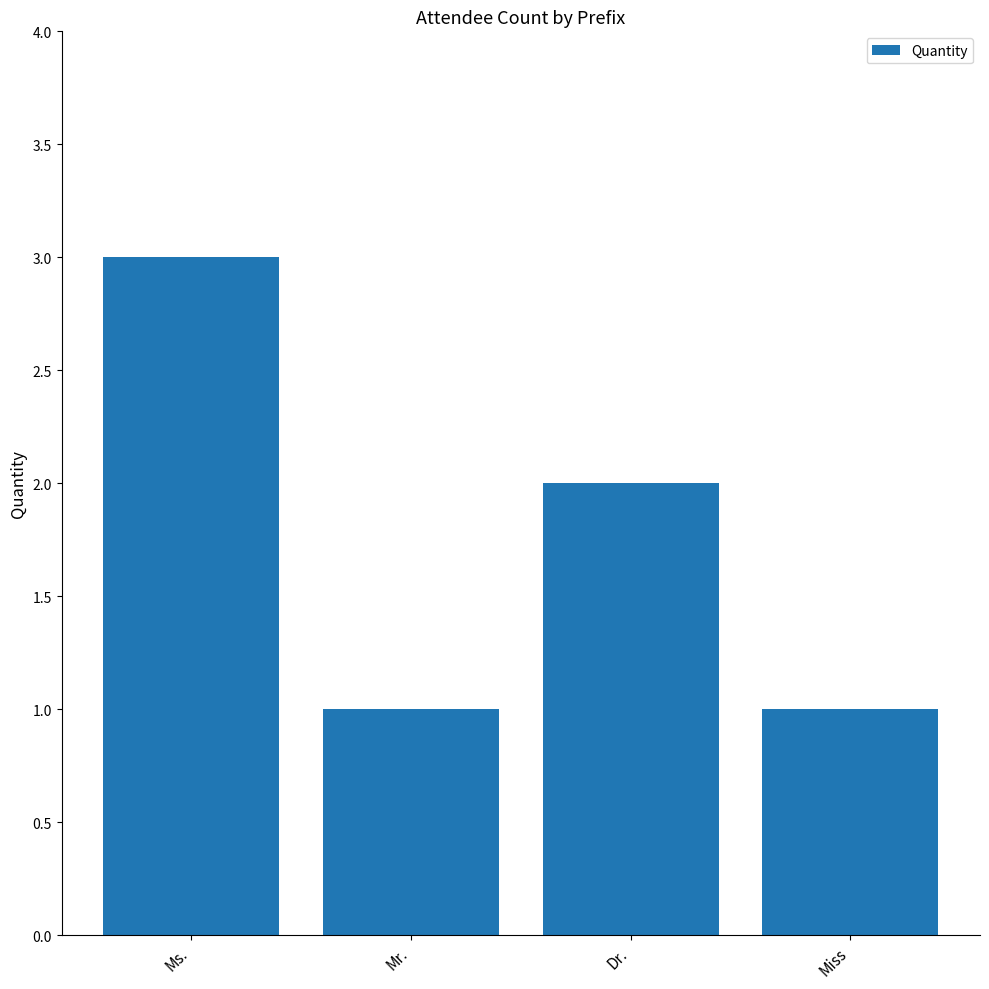

Are the bars horizontal?

No